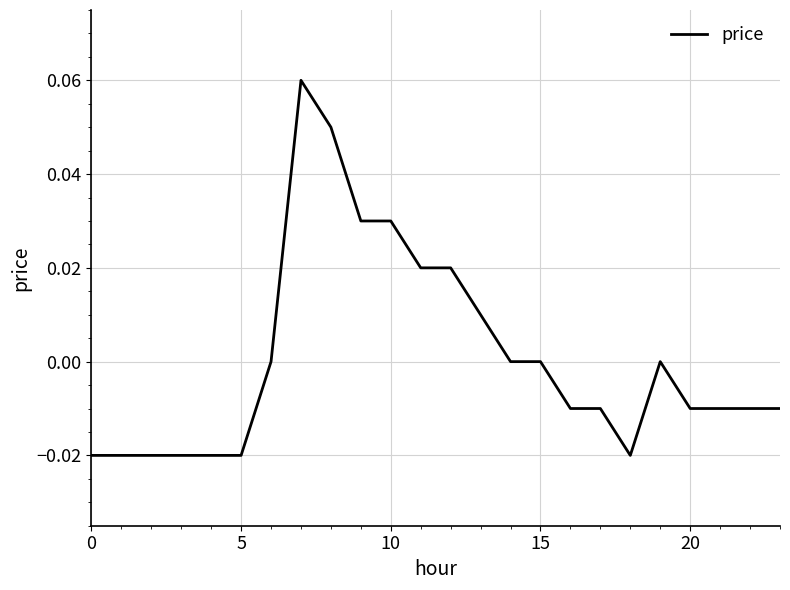

What is the label of the 24th point from the left?

23